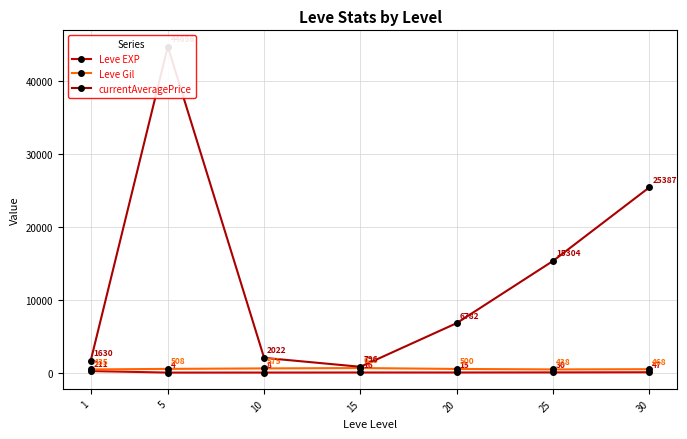

The currentAveragePrice series shows 2021.5 at 10. True or false?

True